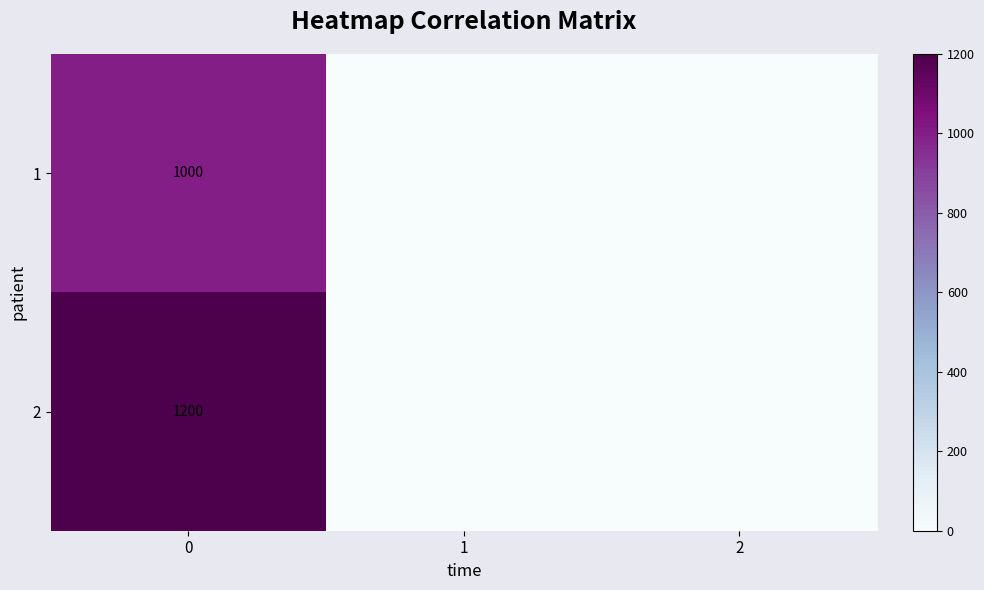

Is the value of 1 at 0 greater than the value of 2 at 0?

No